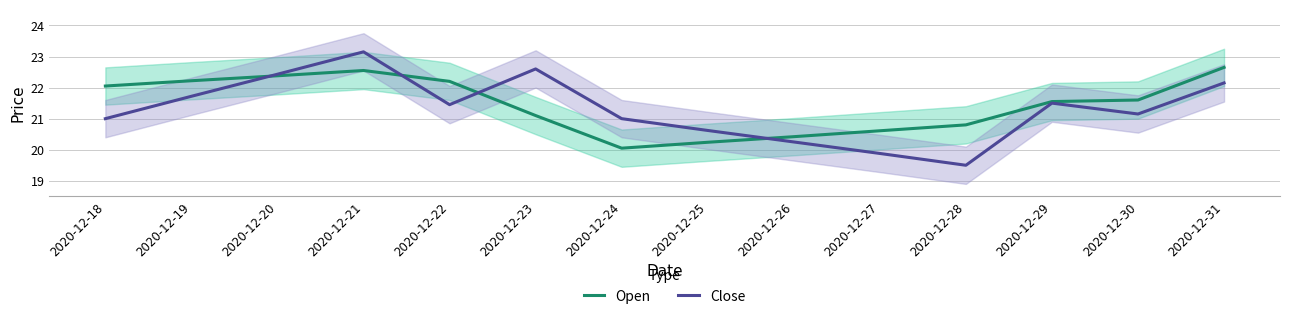

Is this an area chart (filled region under the line)?

No